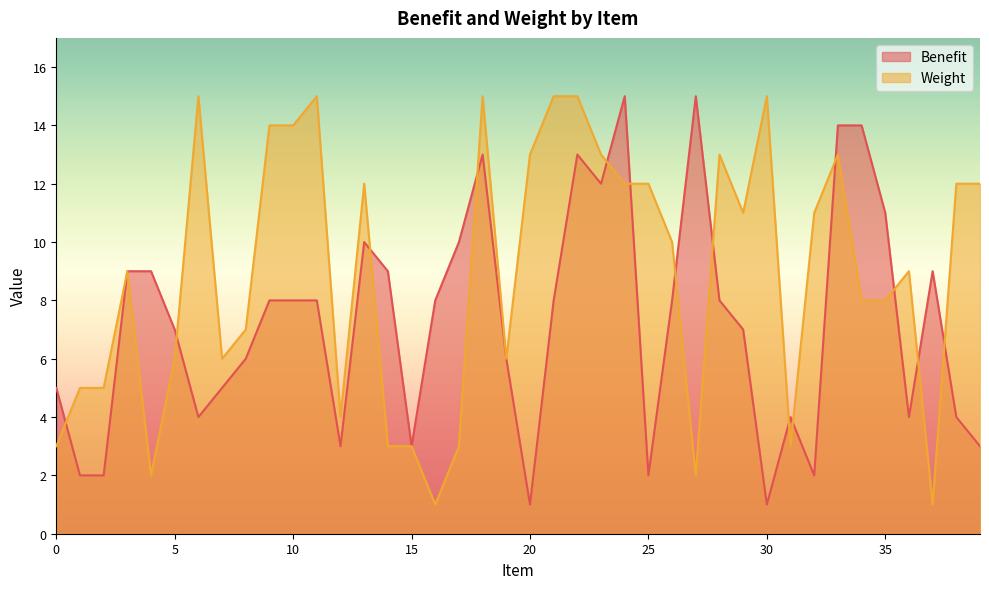

Reading right to left, what are all the values shown in this chart?

Benefit: 3	4	9	4	11	14	14	2	4	1	7	8	15	8	2	15	12	13	8	1	6	13	10	8	3	9	10	3	8	8	8	6	5	4	7	9	9	2	2	5
Weight: 12	12	1	9	8	8	13	11	3	15	11	13	2	10	12	12	13	15	15	13	6	15	3	1	3	3	12	4	15	14	14	7	6	15	6	2	9	5	5	3